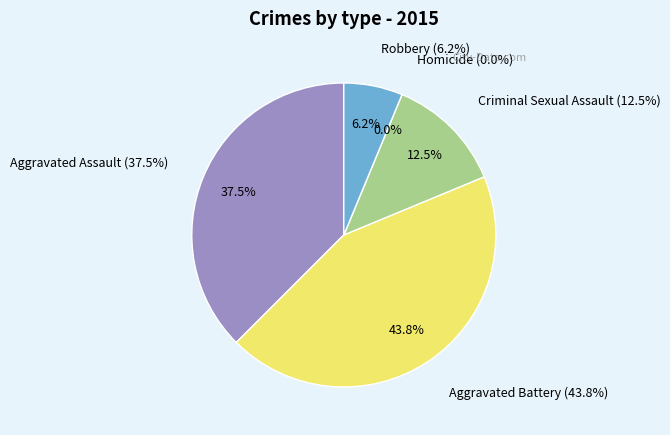

How many segments does this pie chart have?

5